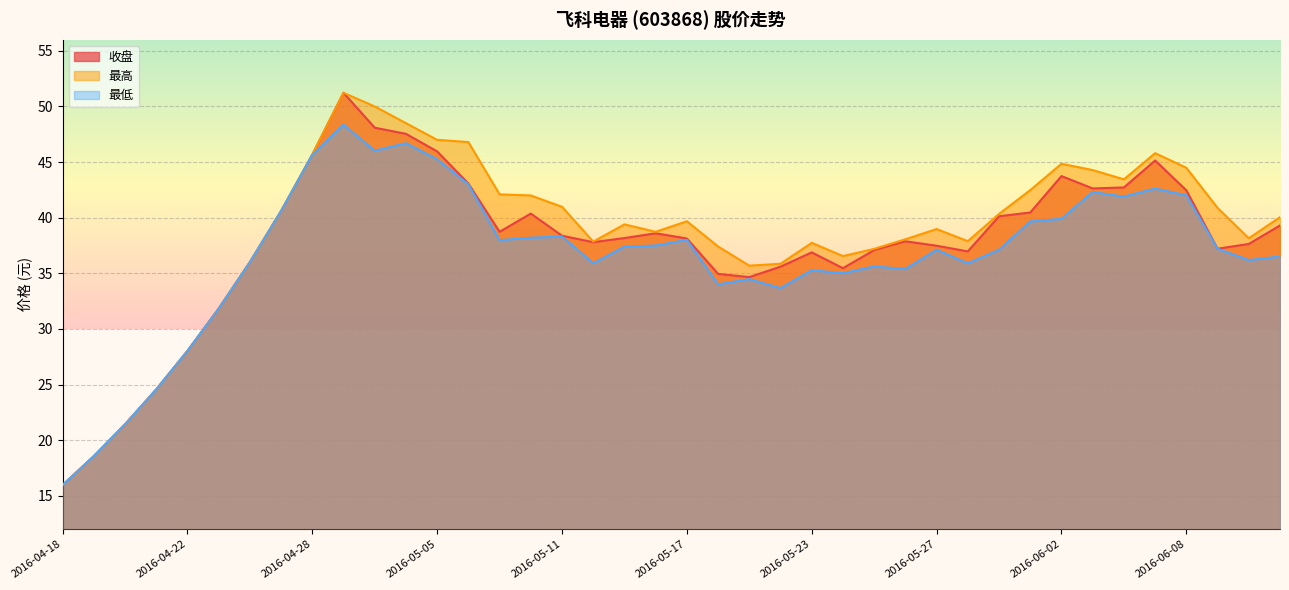

What is the total value across all series at 2016-05-27?

113.6